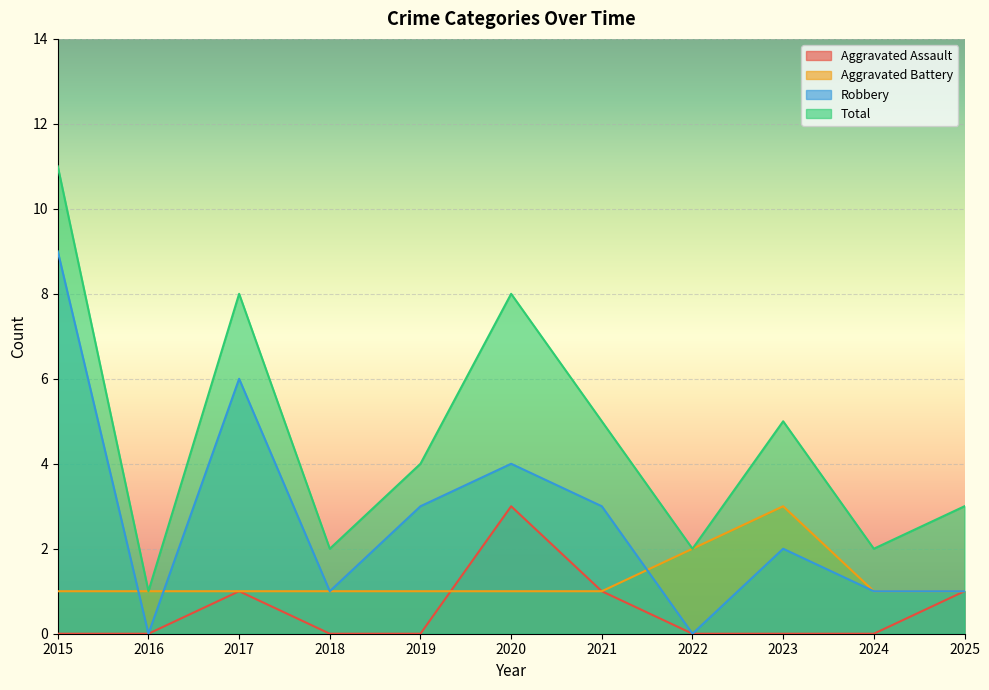

The value of Robbery at 2025 is 1. True or false?

True